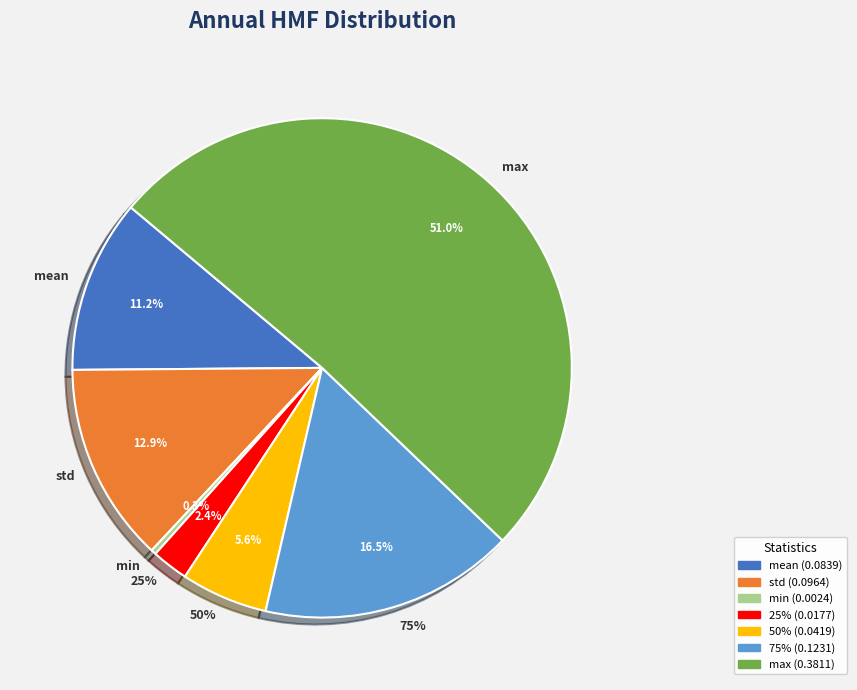

The min slice represents 0% of the pie. True or false?

True